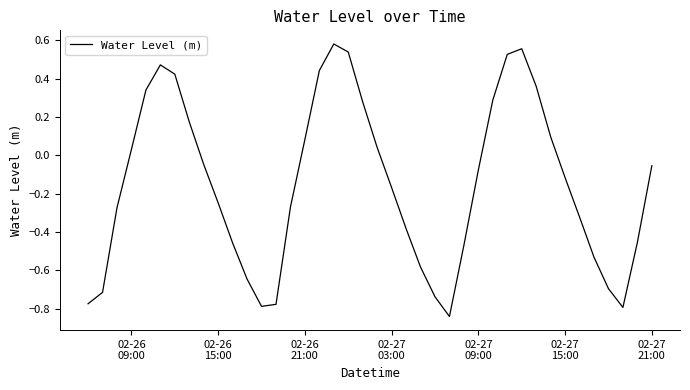

How many series are shown in this chart?

1